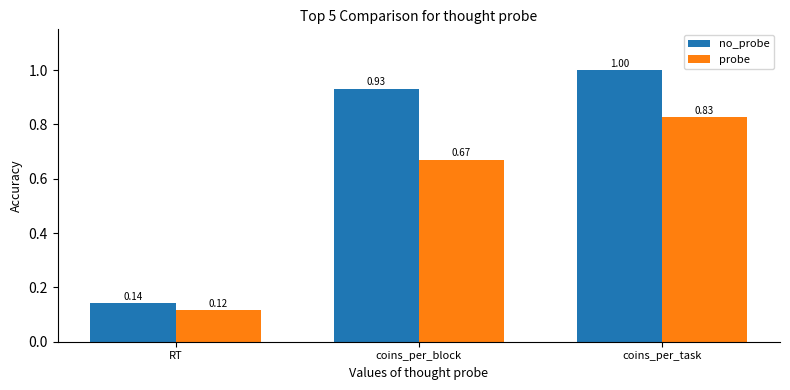

How many bars are there in each group?

2